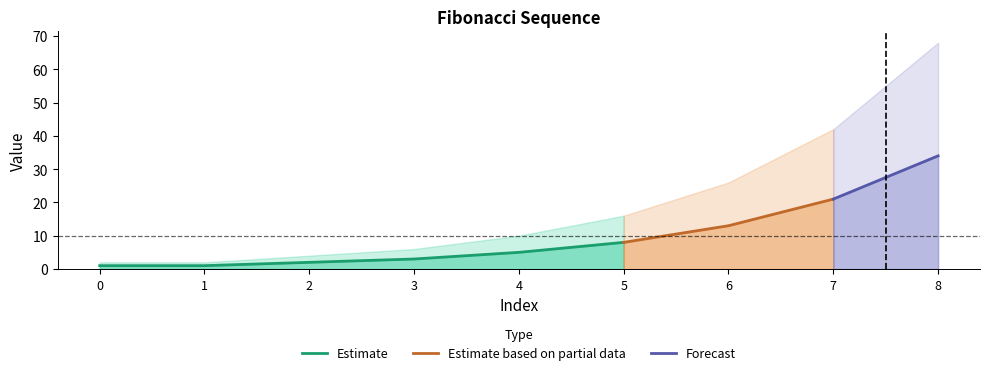

Reading right to left, what are all the values shown in this chart?

Fibonacci: 34	21	13	8	5	3	2	1	1
Upper Band: 68	42	26	16	10	6	4	2	2
Lower Band: 0	0	0	0	0	0	0	0	0